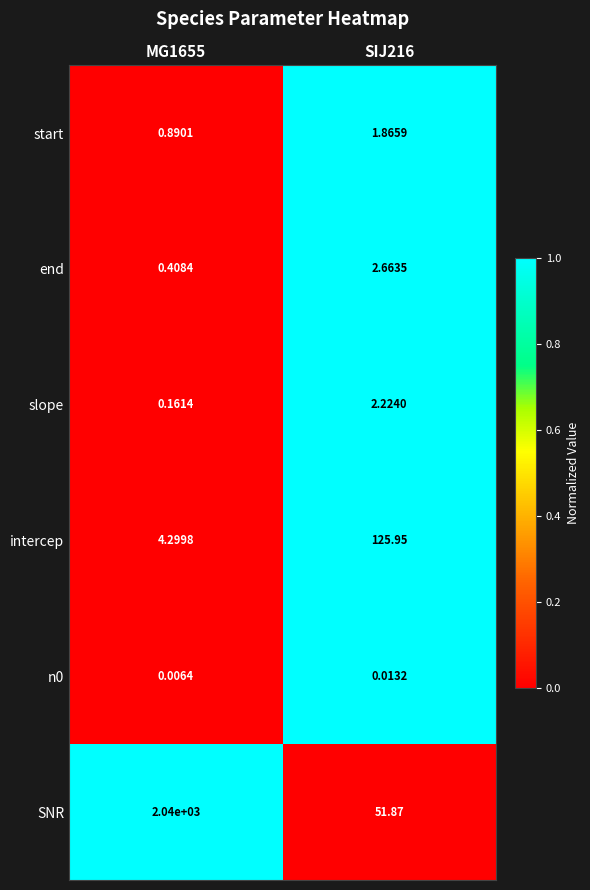

Which series has the largest total across all categories?

SNR